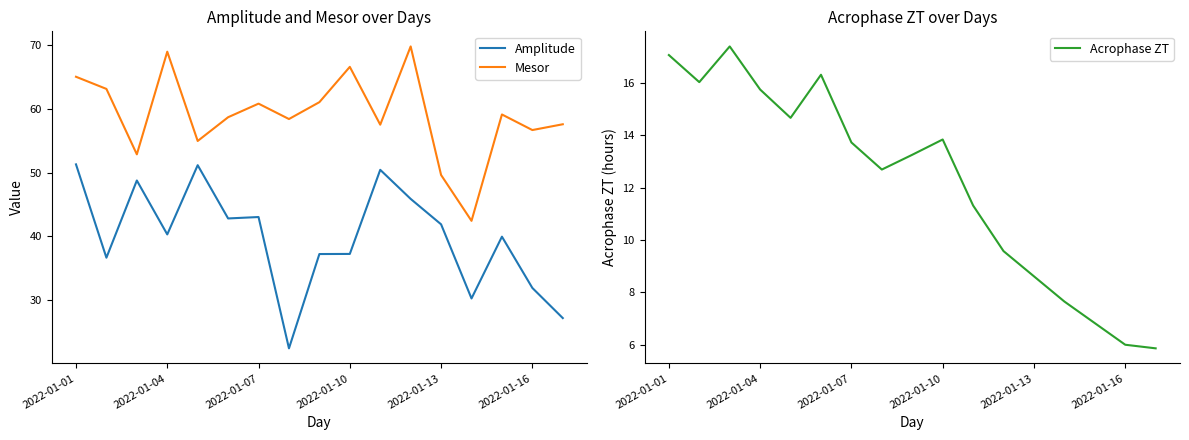

True or false: Mesor has a value of 49.6 at 2022-01-13.

True